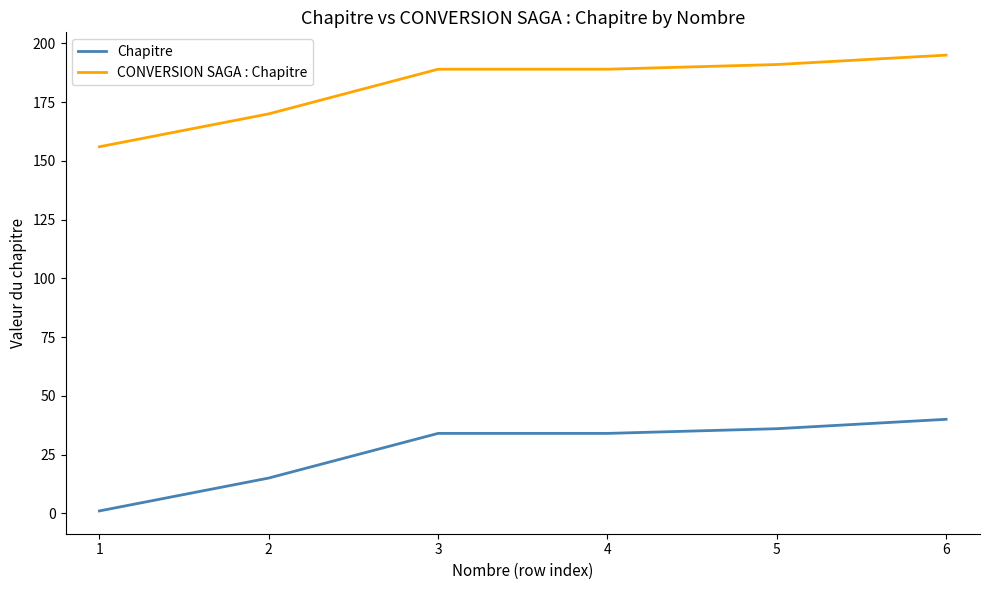

What is the total value across all series at 1?

157